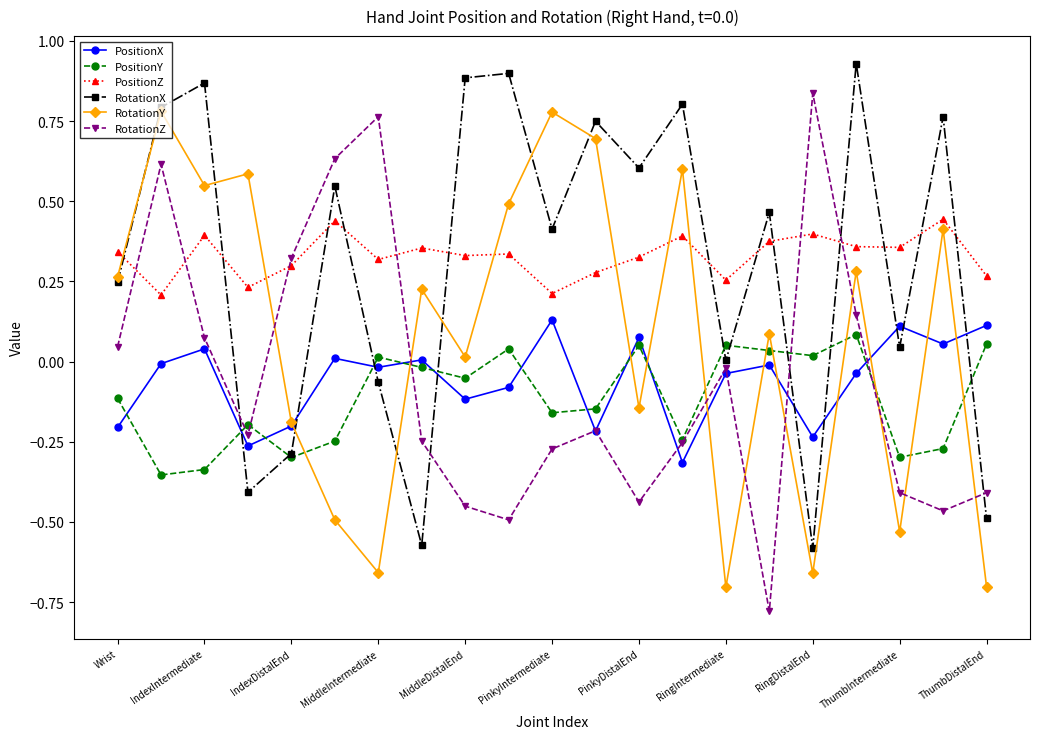

True or false: PositionX has more than 2 points higher than both neighbors.

True